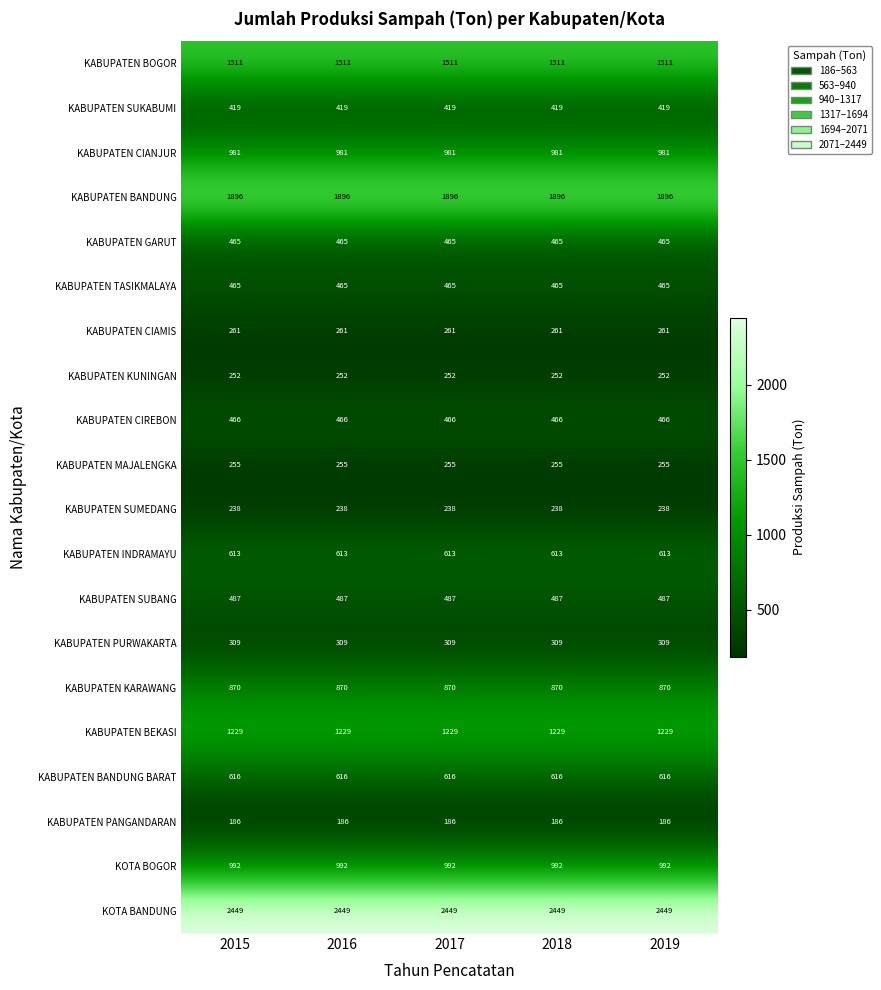

True or false: KABUPATEN SUMEDANG has a value of 162 at 2019.

False